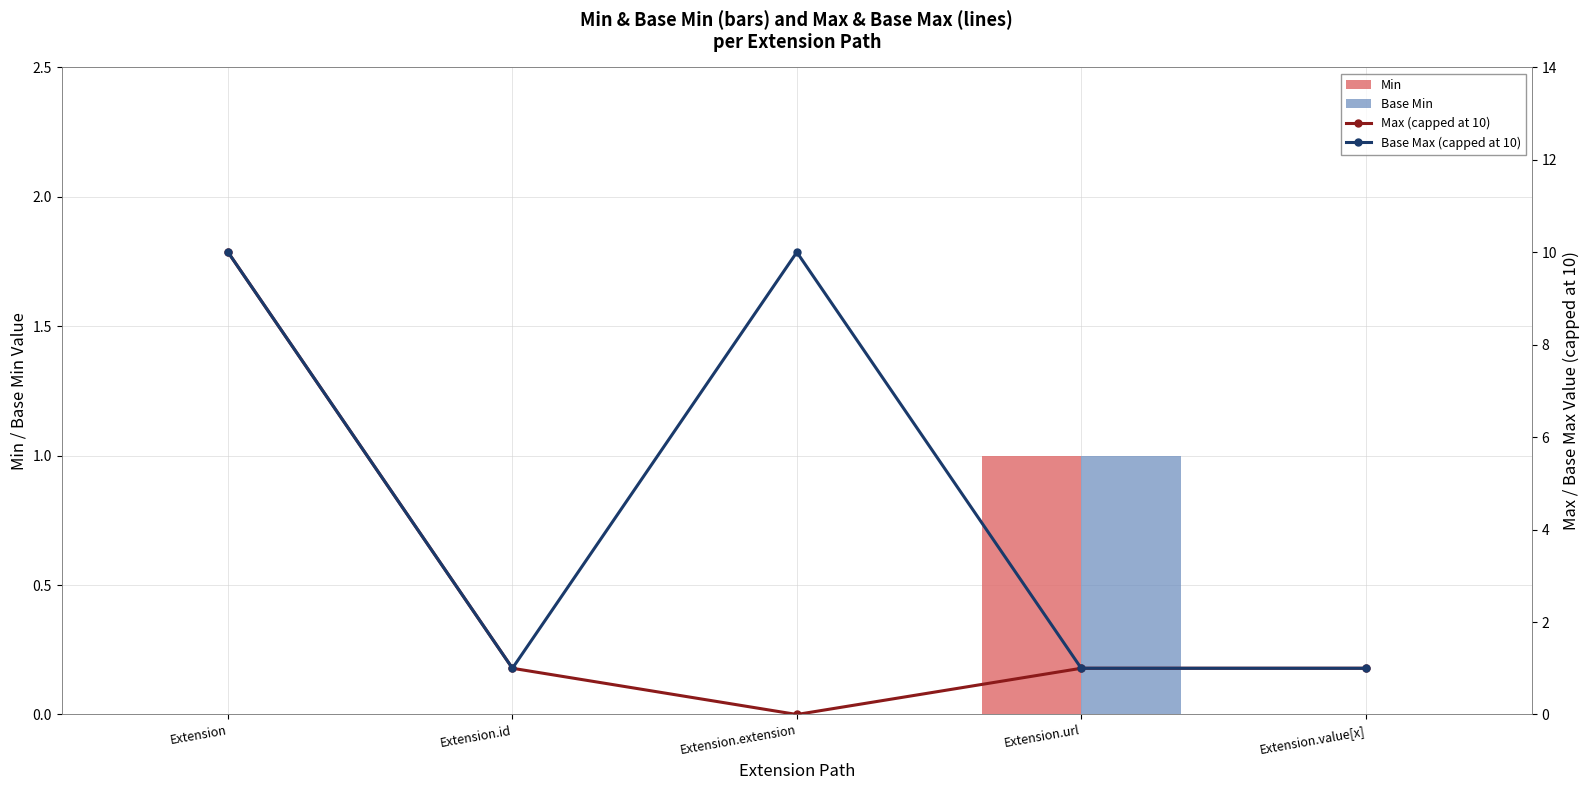

How many groups of bars are there?

5